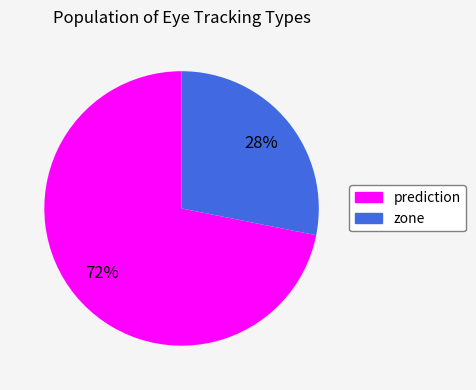

Which category has the smallest portion of the pie?

zone